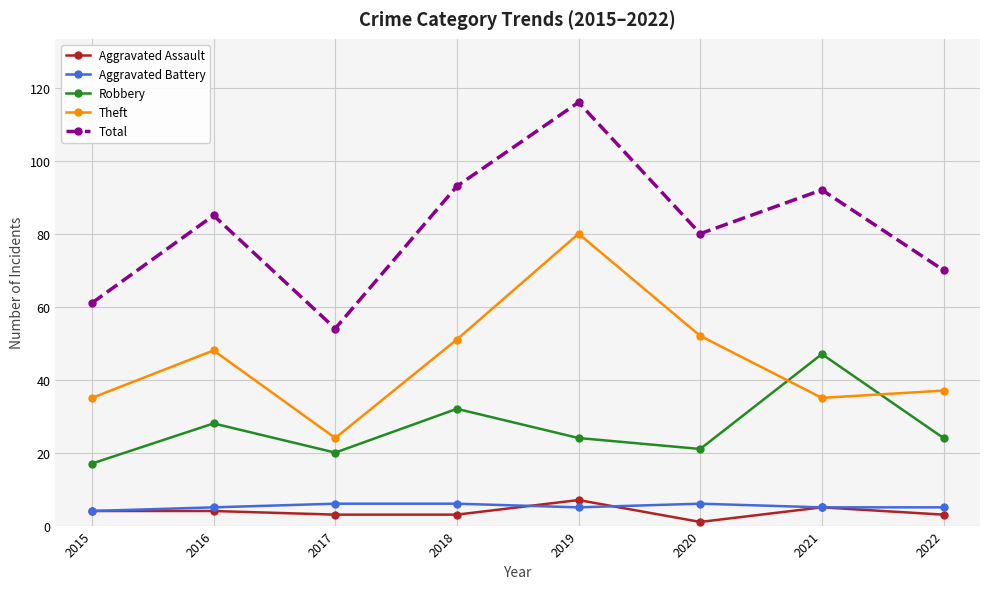

What is the minimum value for Robbery?

17